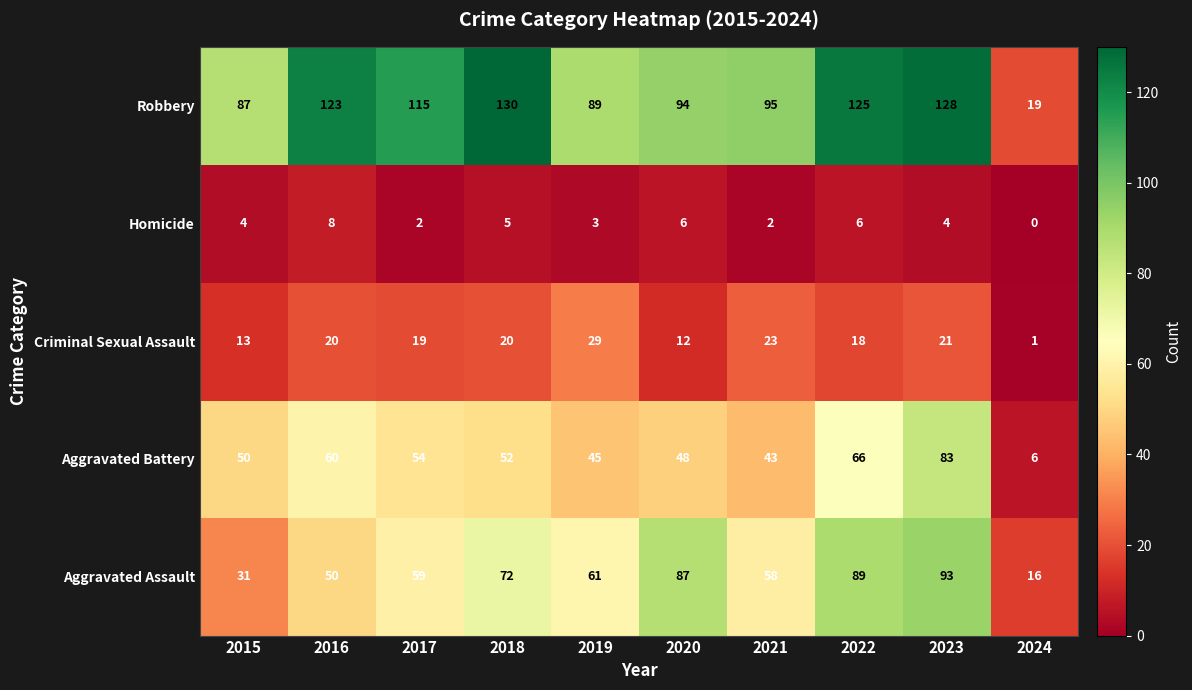

What is the difference between the maximum and minimum values in the Homicide series?

8